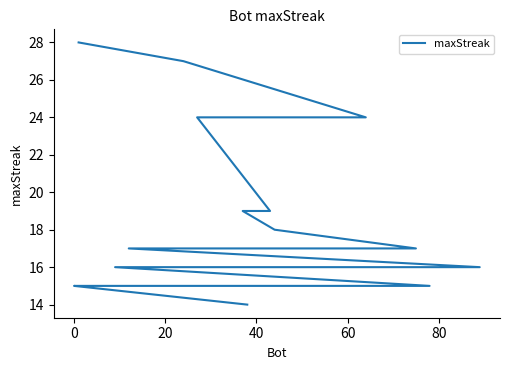

What is the label of the 15th point from the right?

80